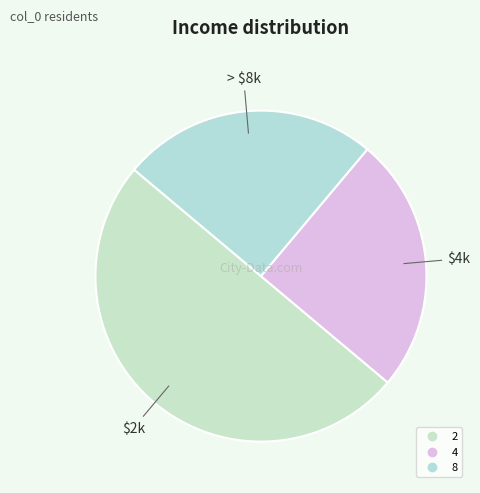

How many segments does this pie chart have?

3